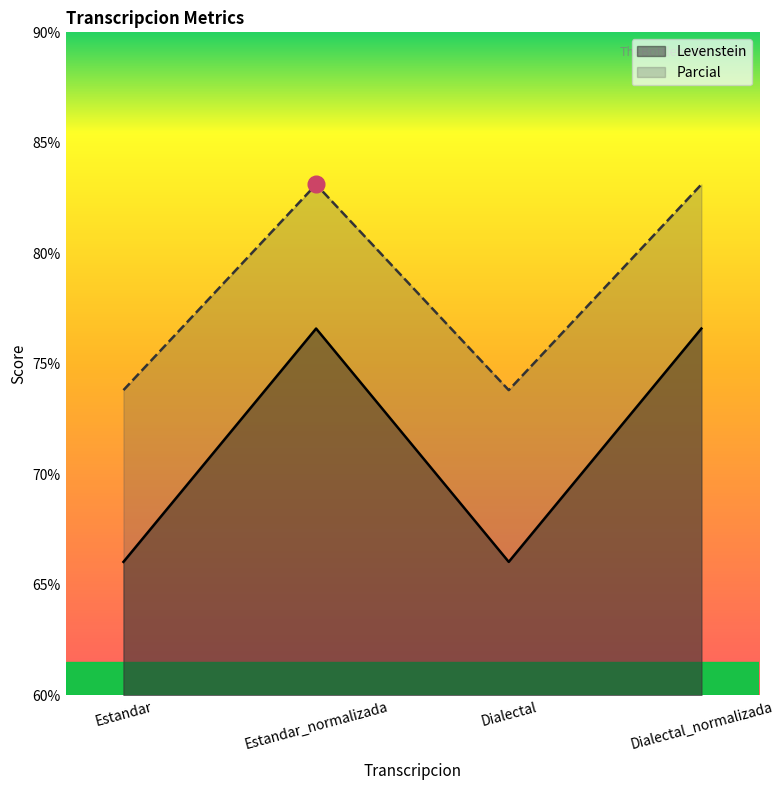

True or false: Parcial and Levenstein intersect in this chart.

False